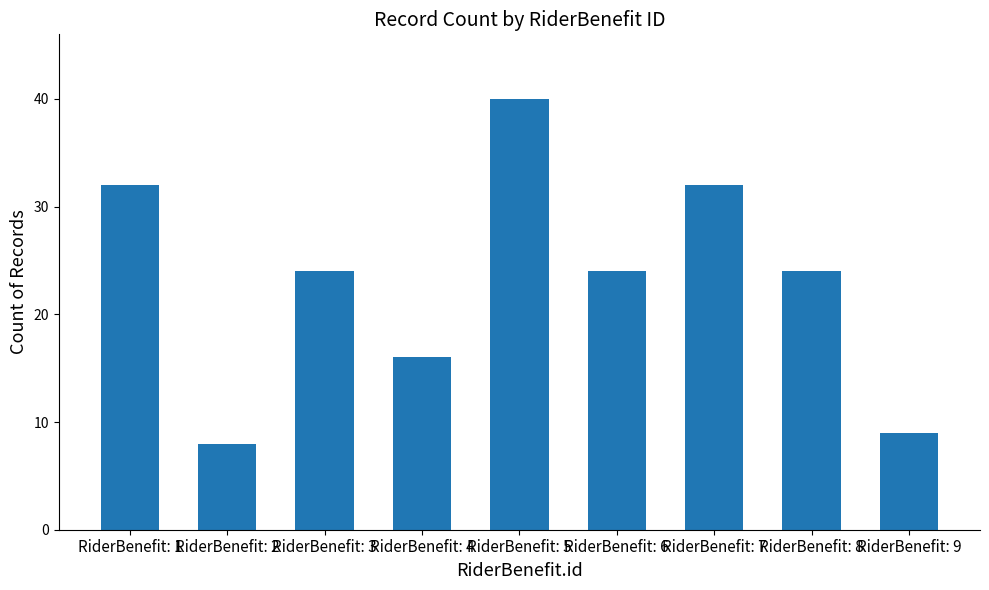

What is the ratio of the value at RiderBenefit: 1 to the value at RiderBenefit: 6?

1.3